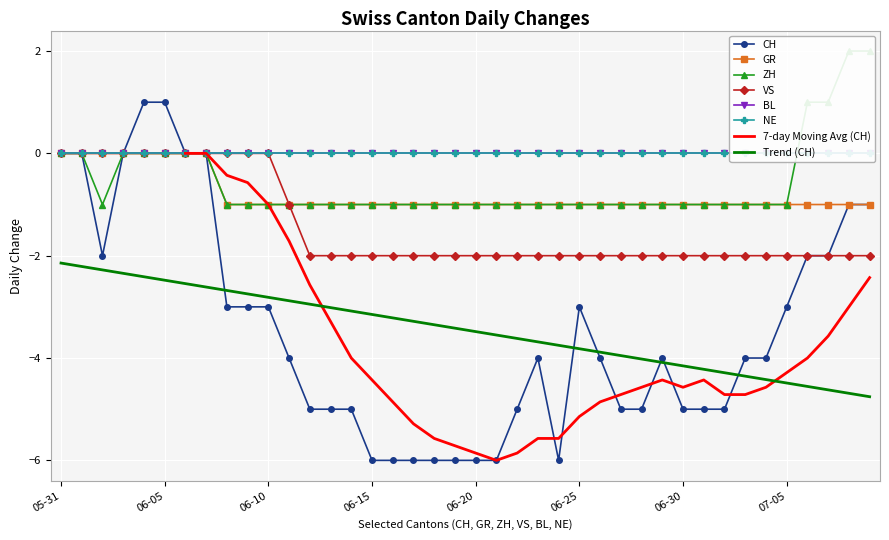

The value of Trend (CH) at 06-15 is -3.1. True or false?

True